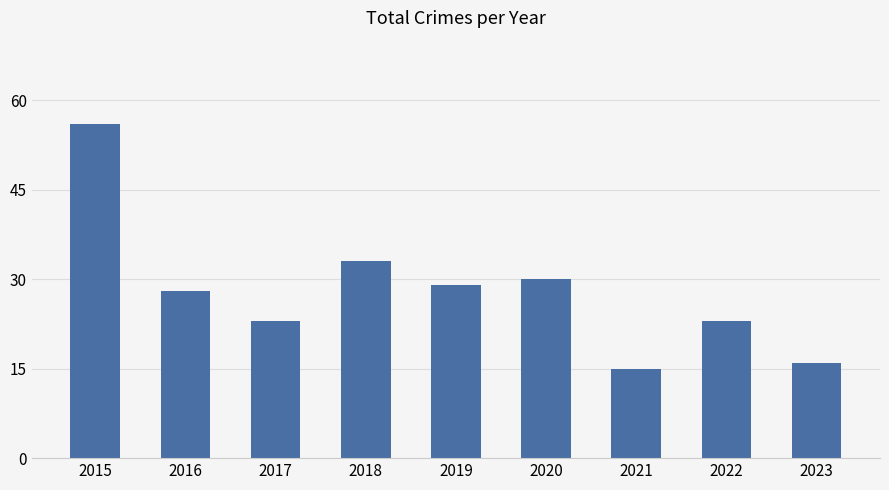

At which category does the chart reach its minimum across all series?

2021